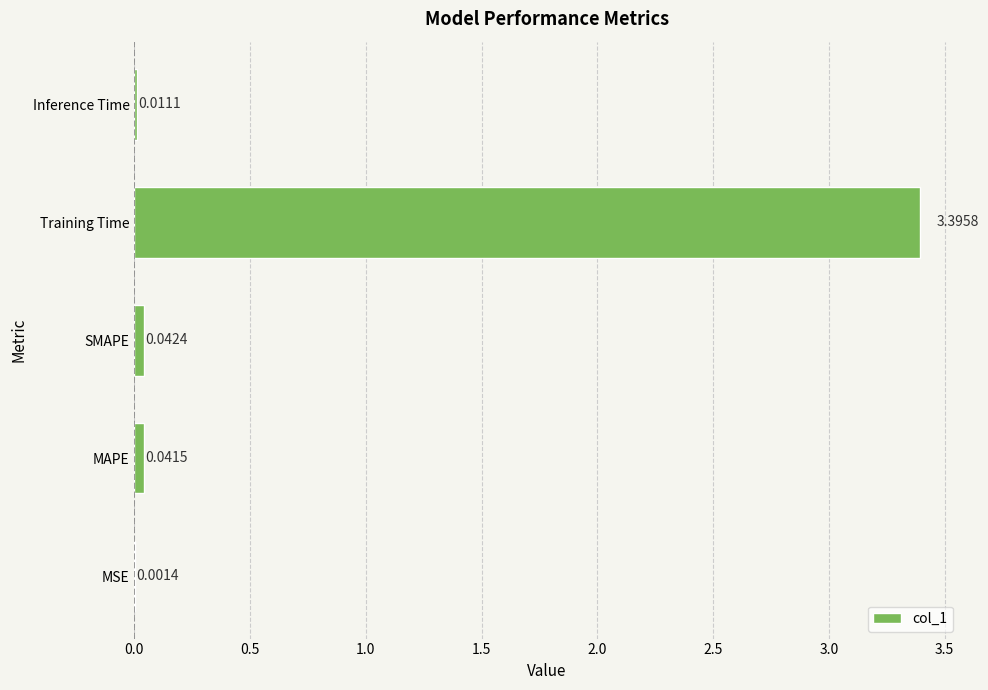

What is the sum of all values?

3.5